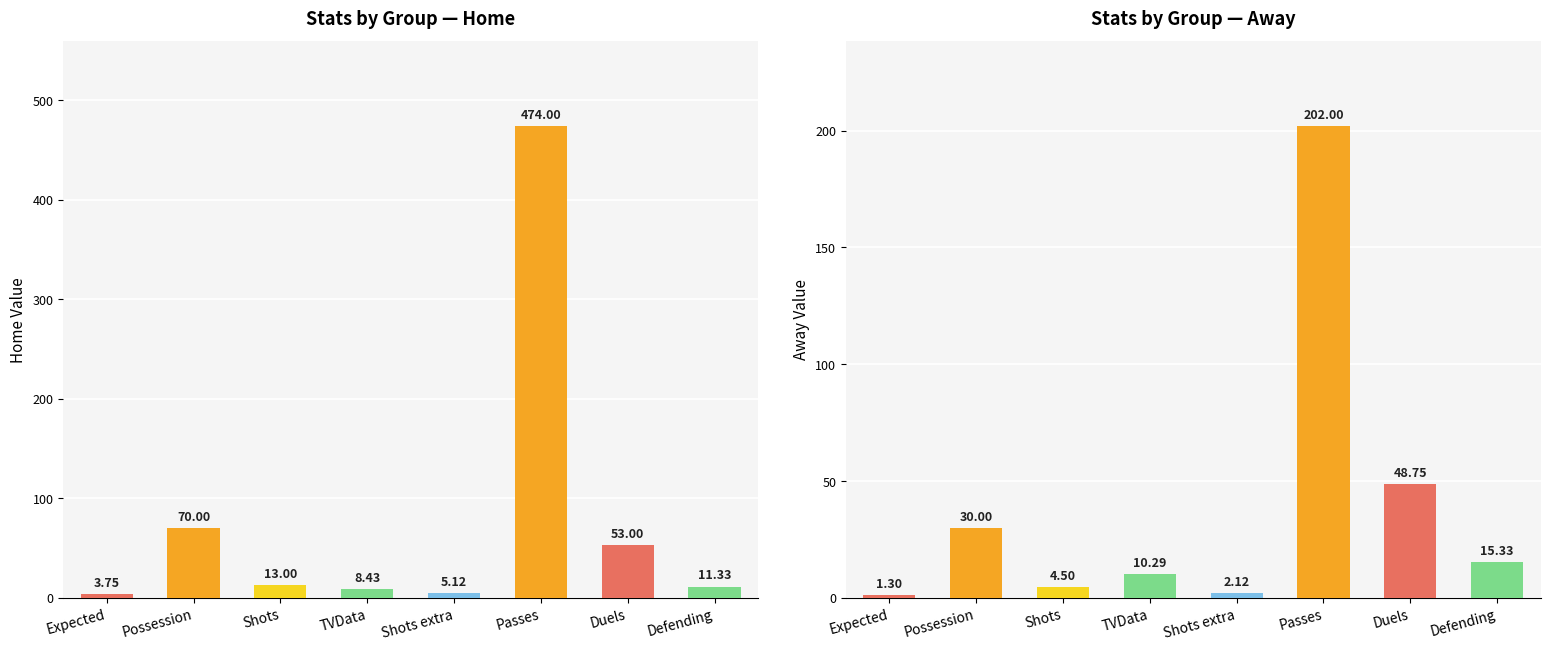

List the series in order of their peak value, highest first.

Home Avg, Away Avg